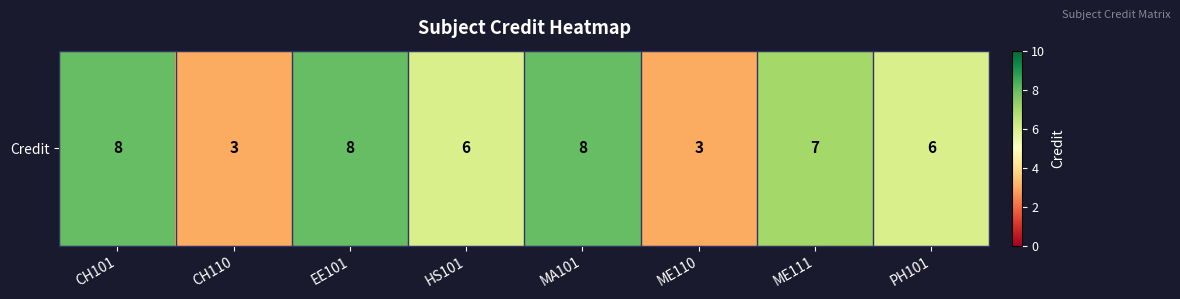

What is the change in value from CH101 to ME110?

-5